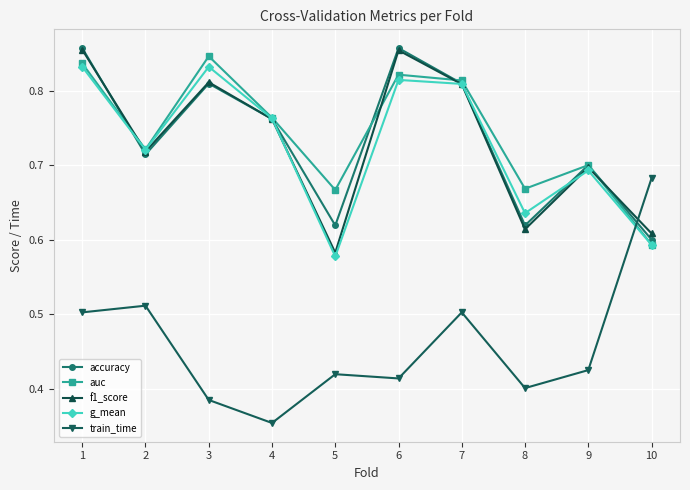

Is this an area chart (filled region under the line)?

No